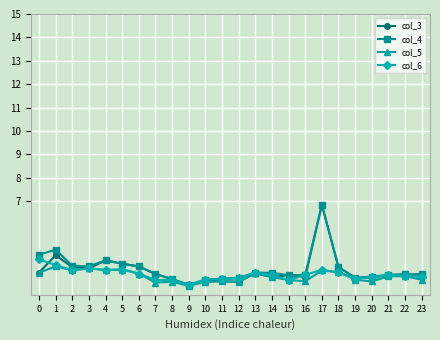

Is the value of col_6 at 18 greater than the value of col_4 at 11?

Yes